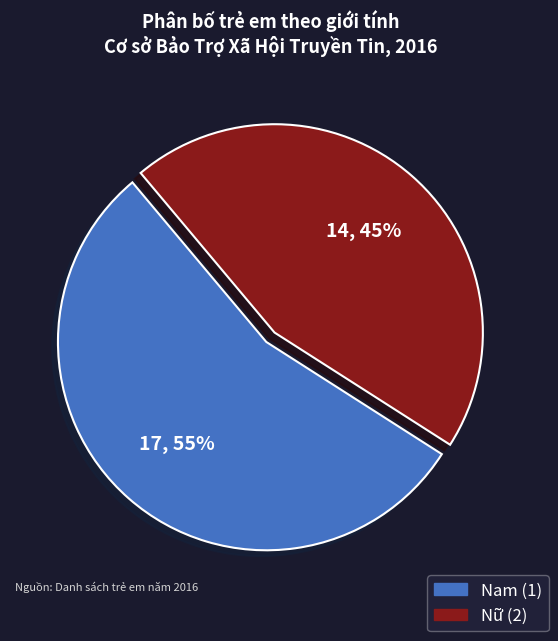

To the nearest percent, what is the average slice percentage?

50%